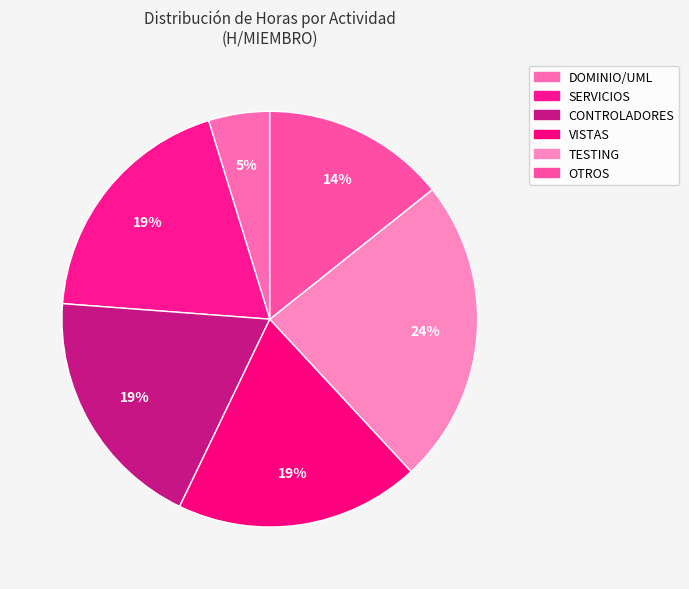

Does CONTROLADORES account for over 50% of the chart?

No